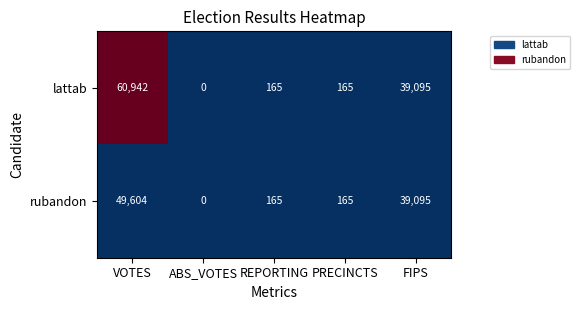

Rank the series by their average value, from highest to lowest.

lattab, rubandon